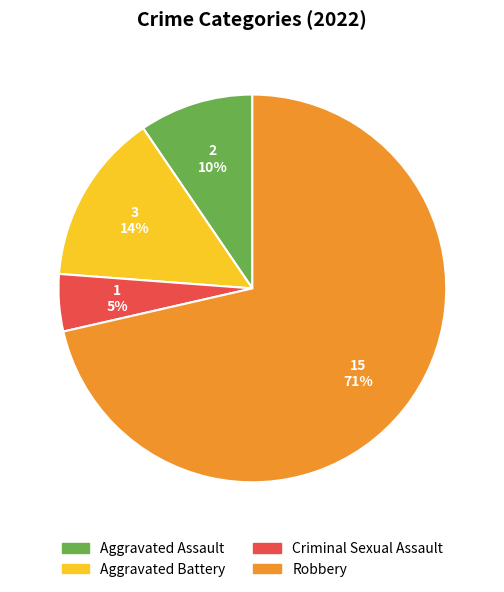

Which category accounts for the majority?

Robbery